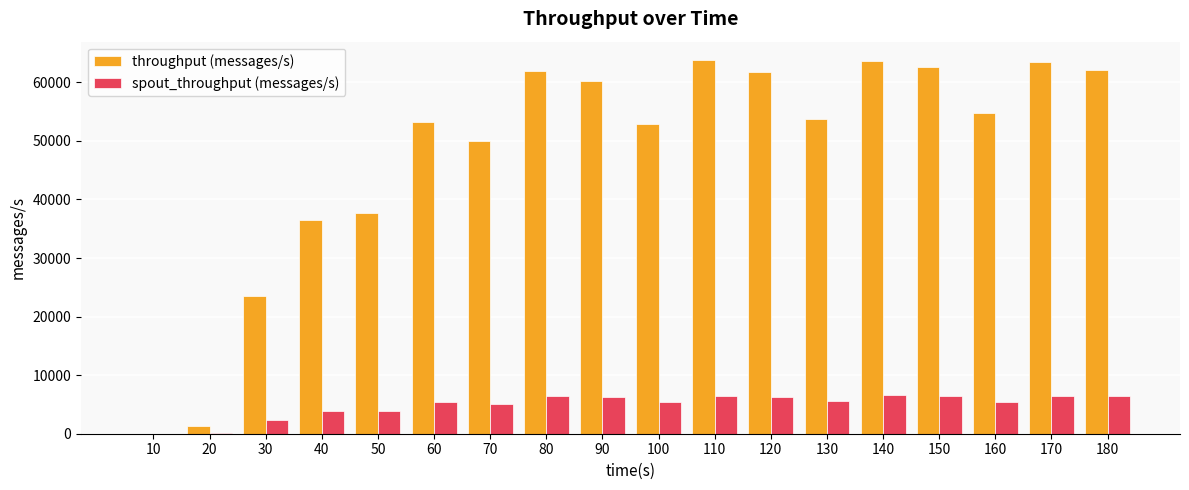

How many distinct data groups are displayed?

2